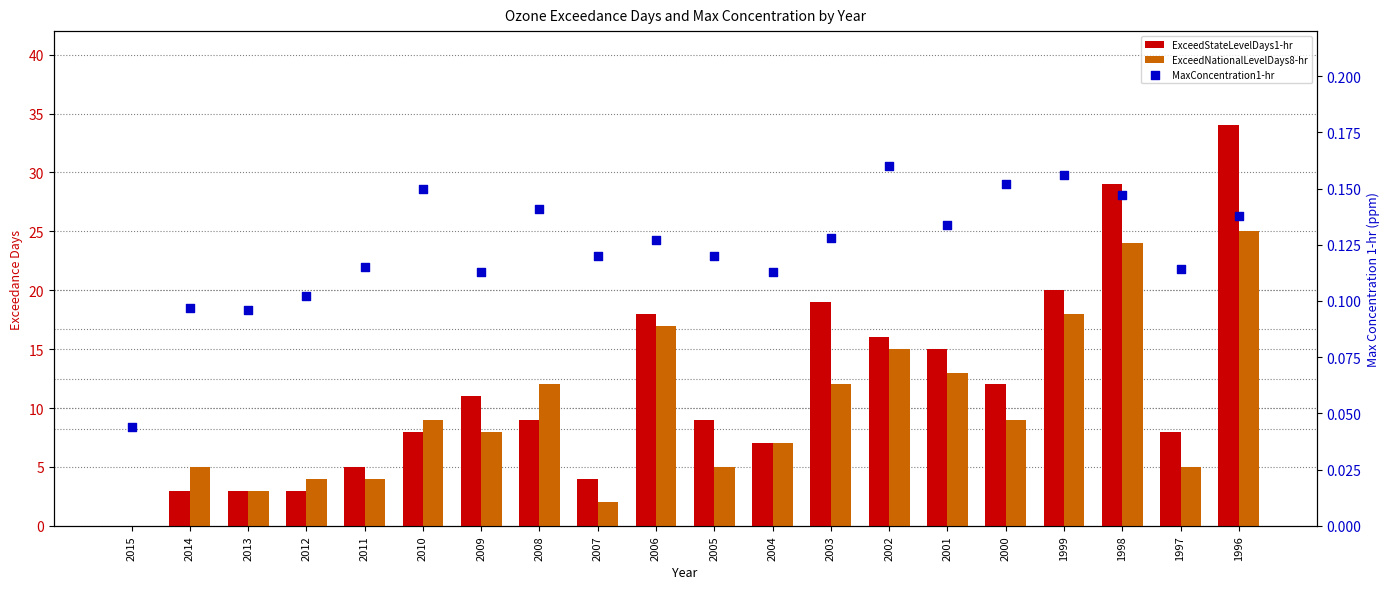

Which series contains the lowest Y value?

ExceedStateLevelDays1-hr